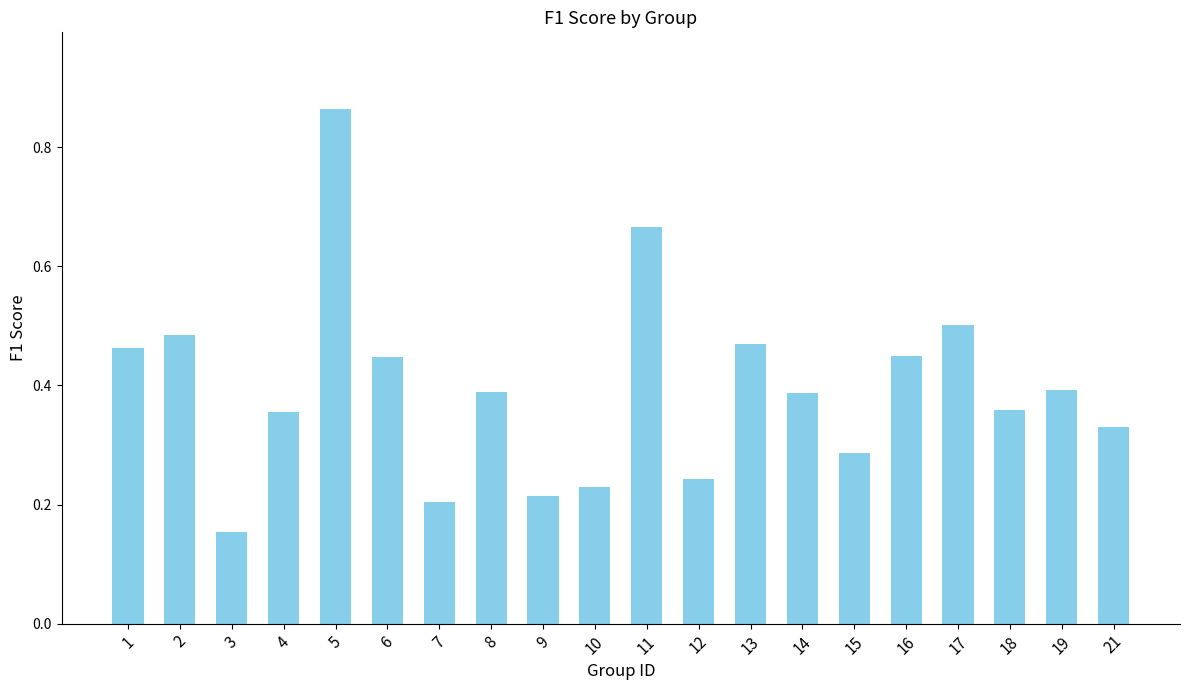

What is the sum of all values?

7.9